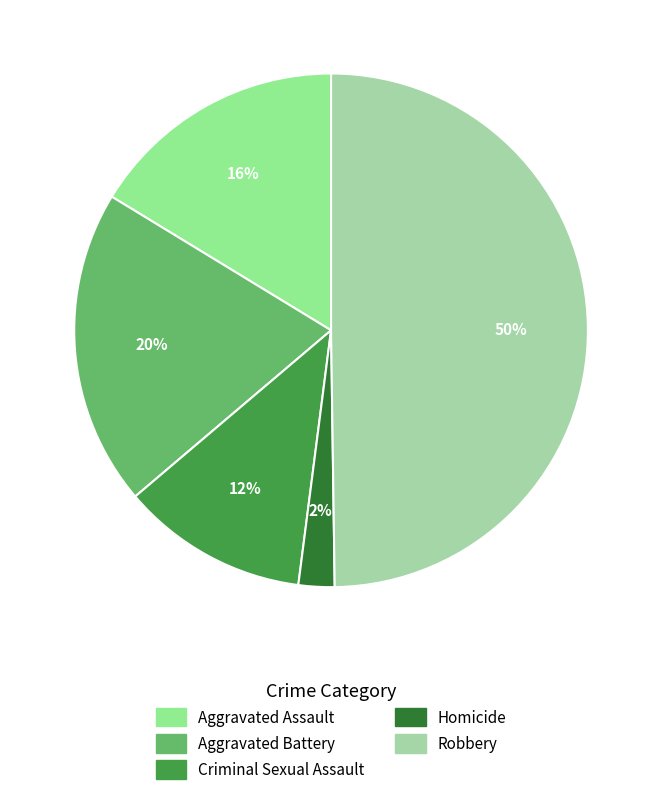

What percentage is NOT represented by Criminal Sexual Assault?

88.2%